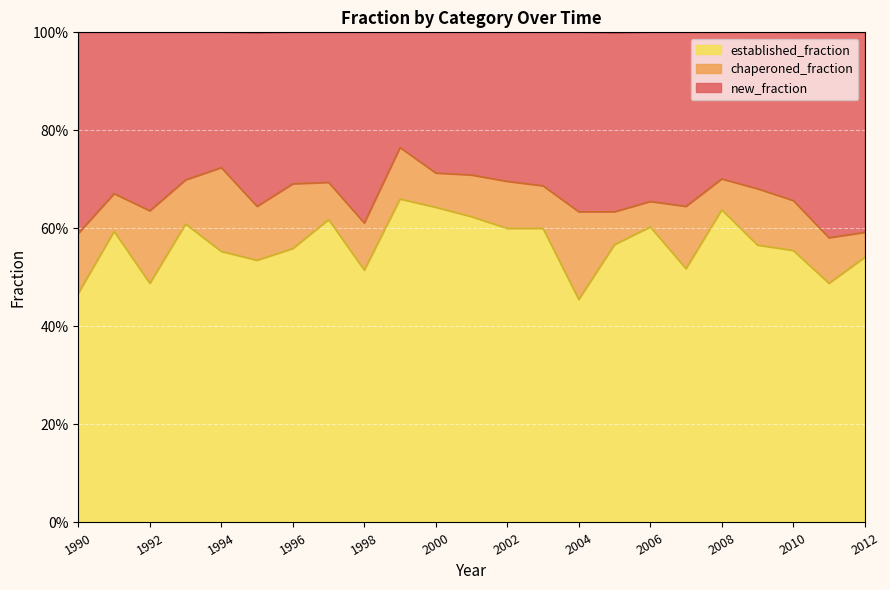

Which category has the highest value in the established_fraction series?

1999